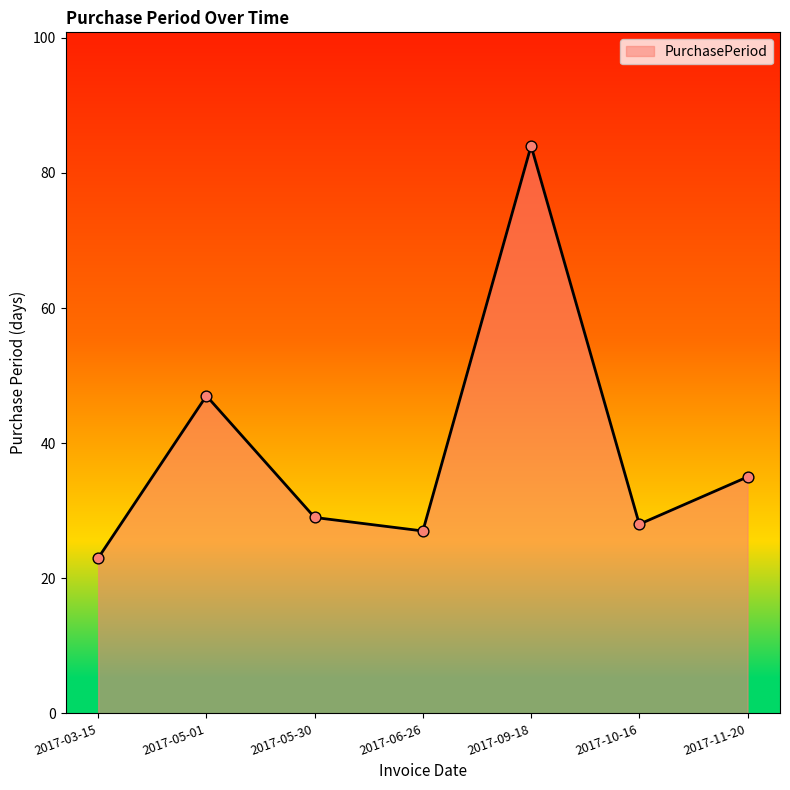

Approximately how many times larger is the value at 2017-06-26 compared to 2017-05-01?

0.6